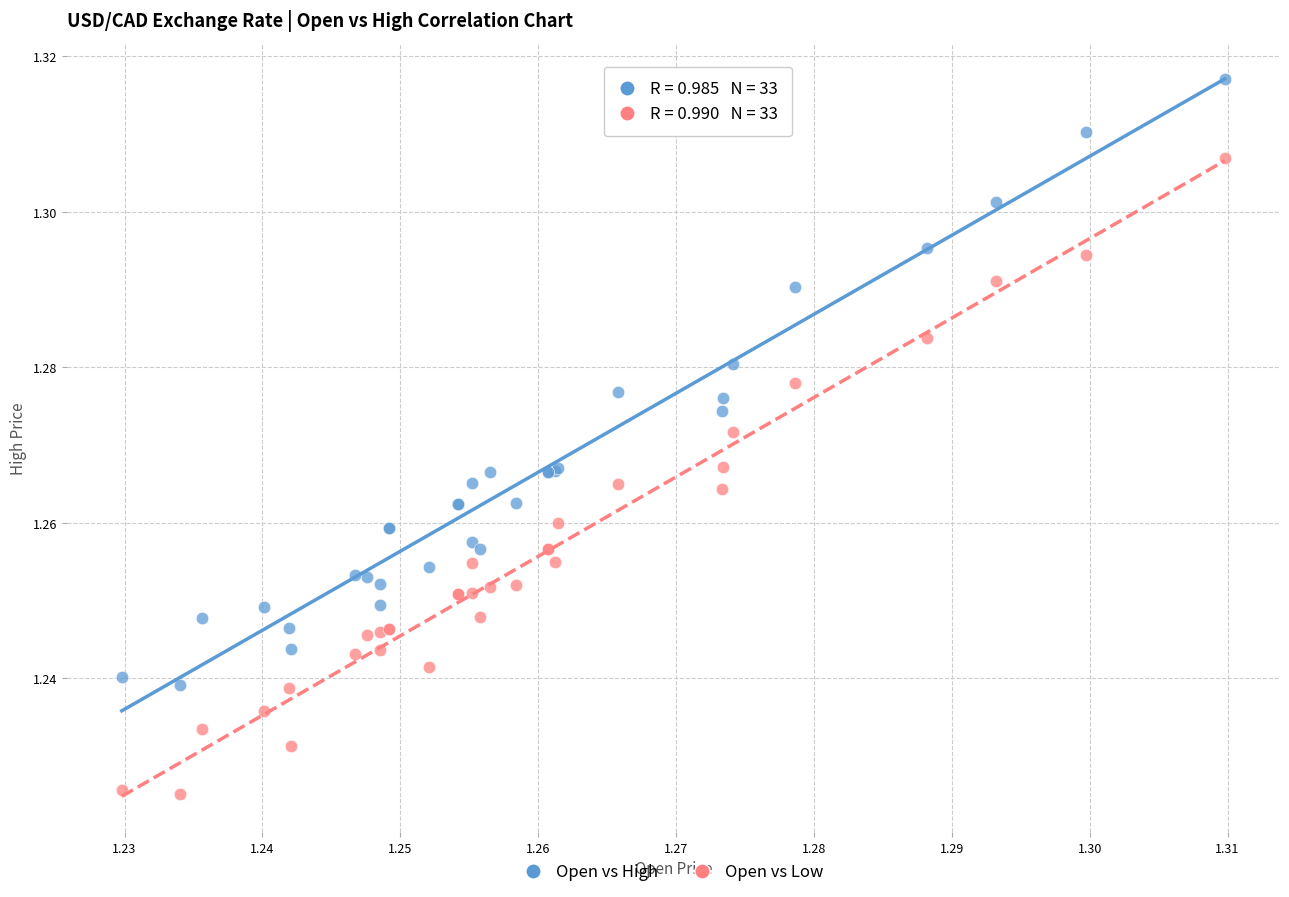

Which series has the widest spread of Y values?

Open vs Low